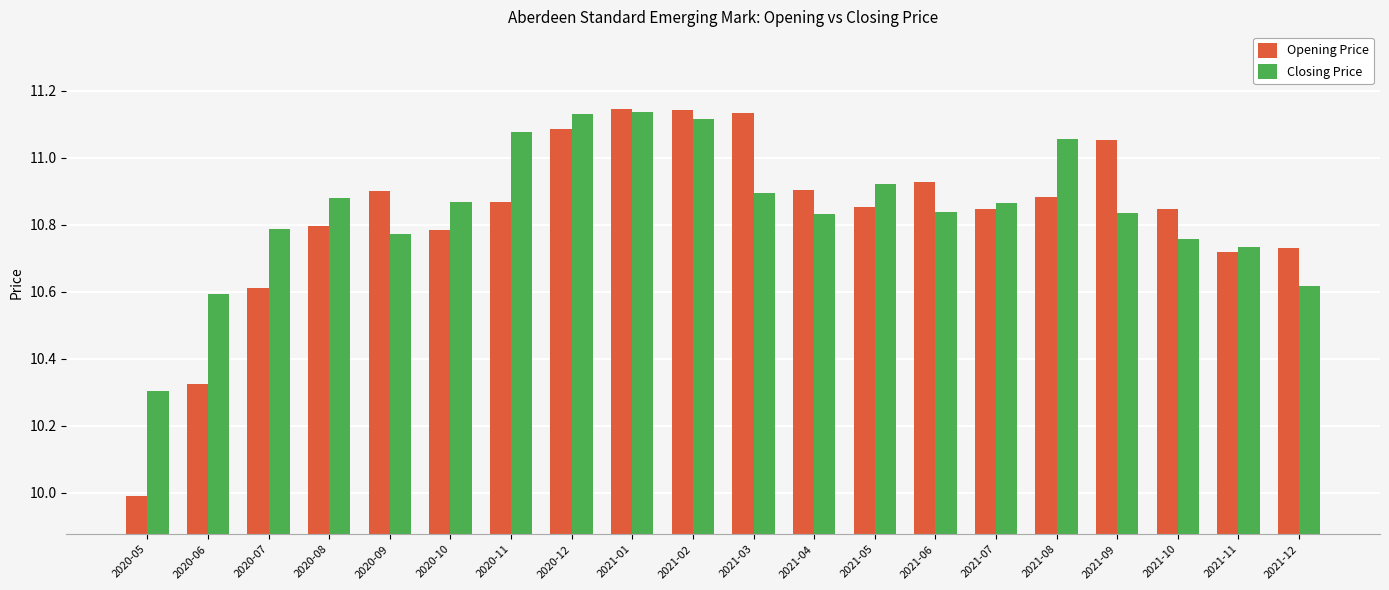

True or false: Closing Price has a value of 11.1 at 2020-11.

True